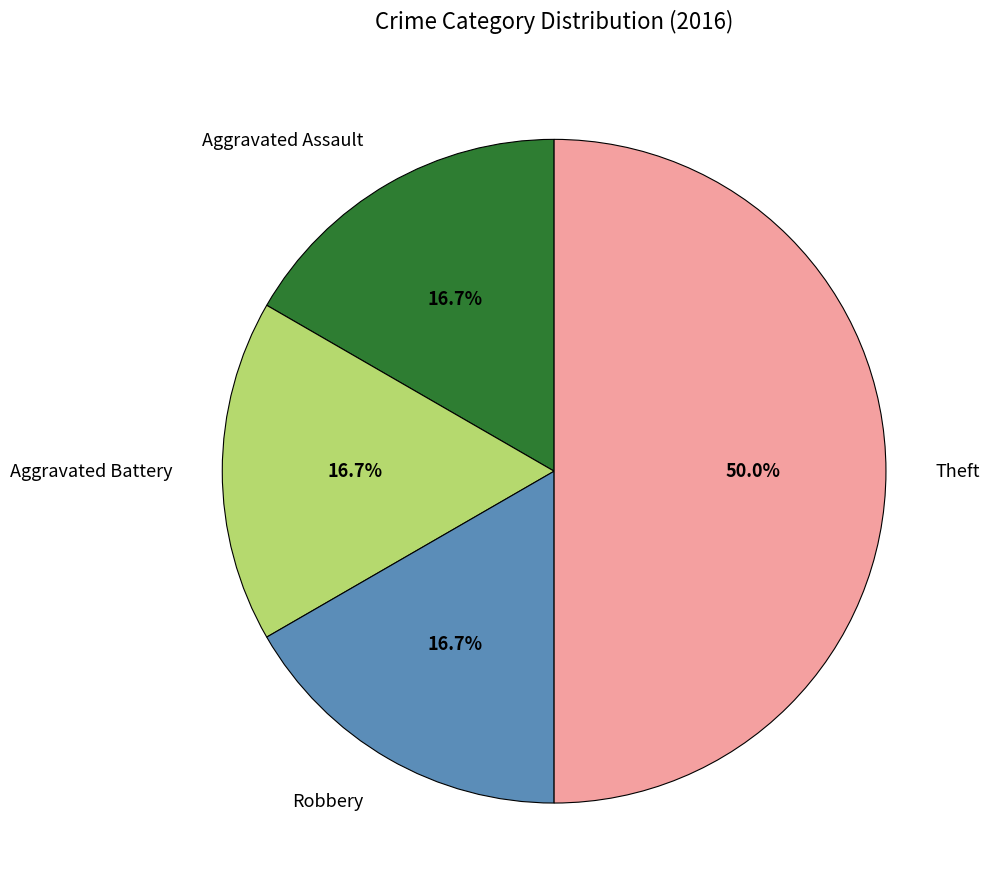

What percentage is the Aggravated Battery slice, to the nearest percent?

17%